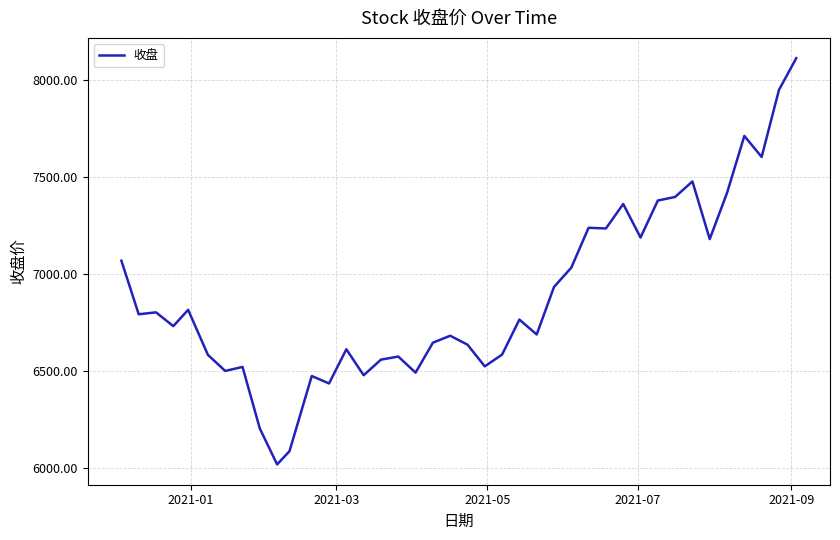

How many lines are shown in the chart?

1